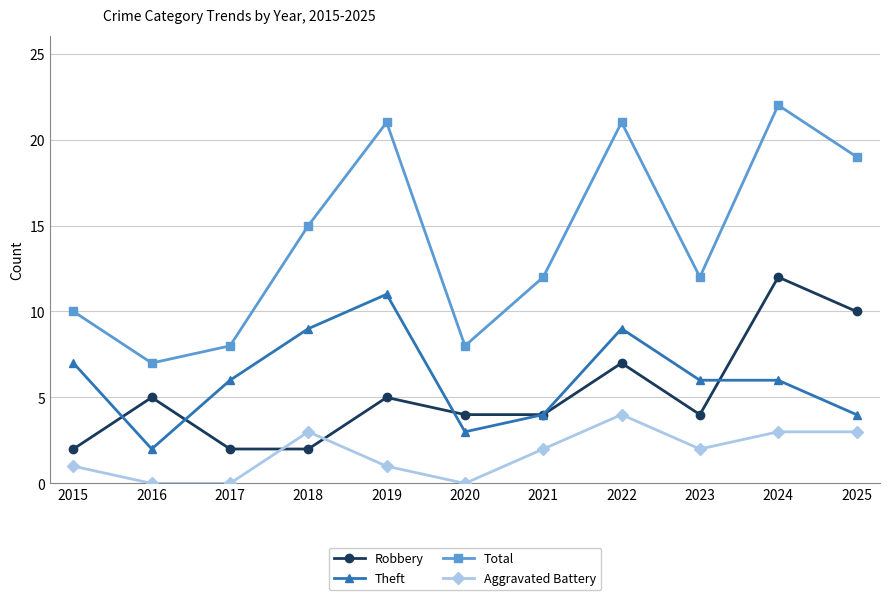

What is the sum of all Robbery values?

57